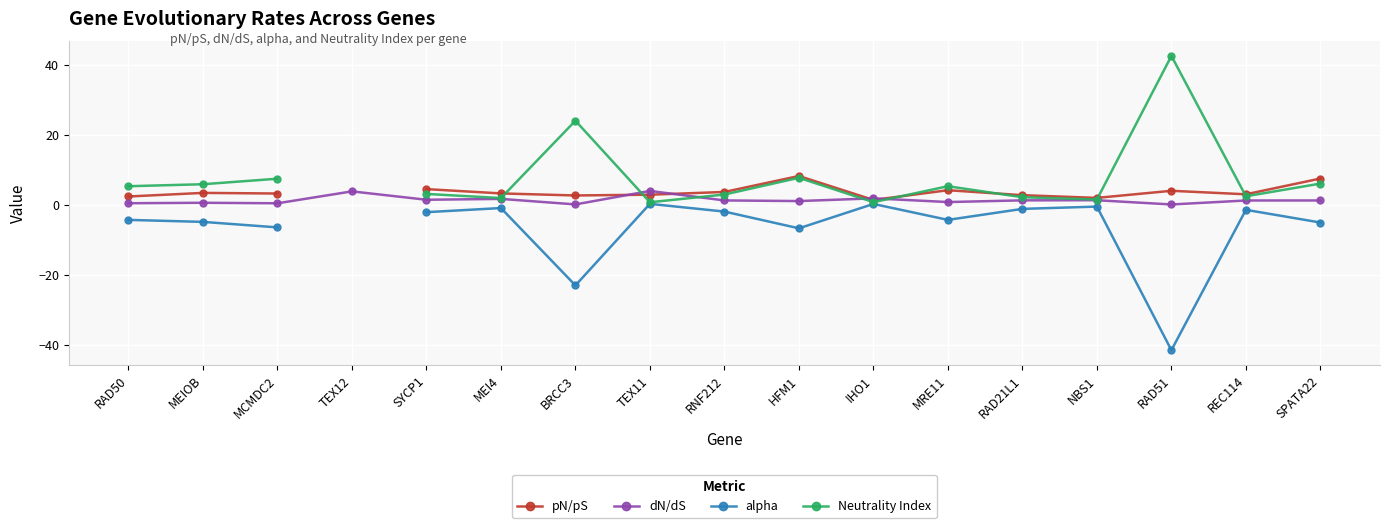

Which category has the highest value across all series?

RAD51